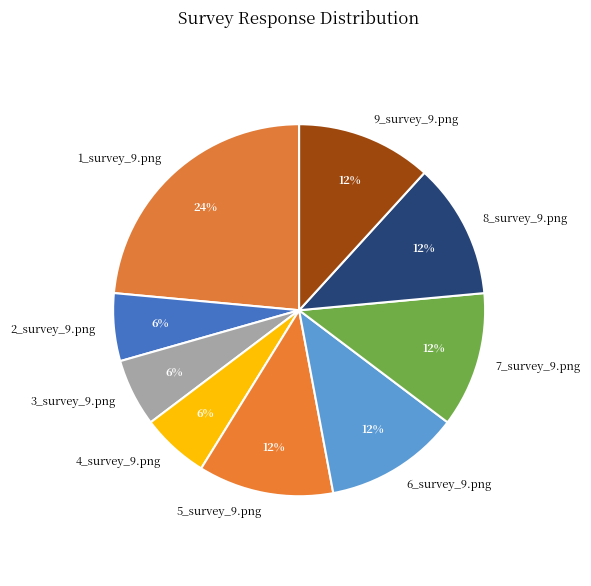

Which category has the biggest portion of the pie?

1_survey_9.png